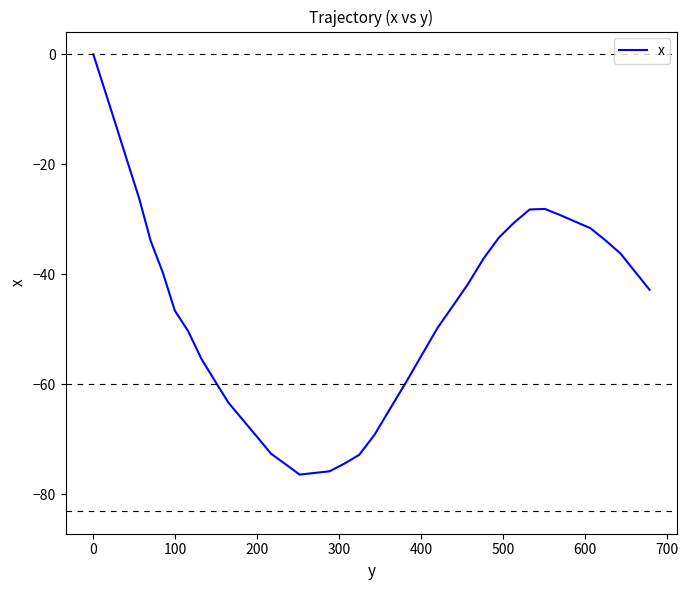

What is the difference between the maximum and minimum values?

76.4